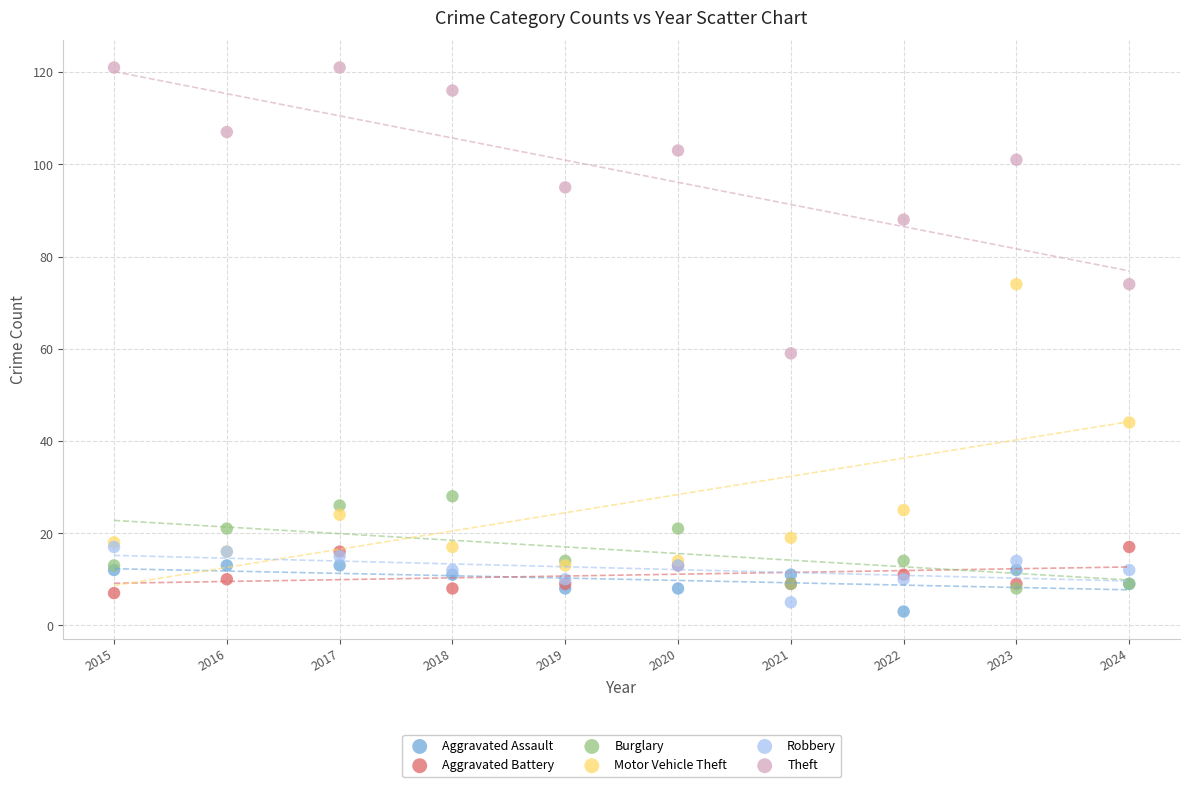

Which series reaches the minimum Y coordinate?

Aggravated Assault